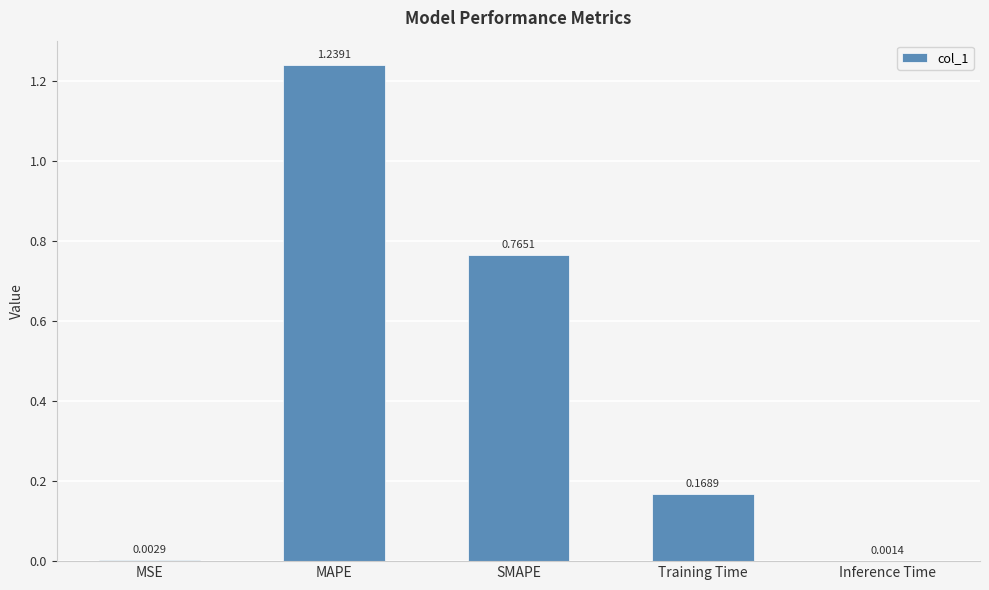

What is the change in value from MAPE to Training Time?

-1.1